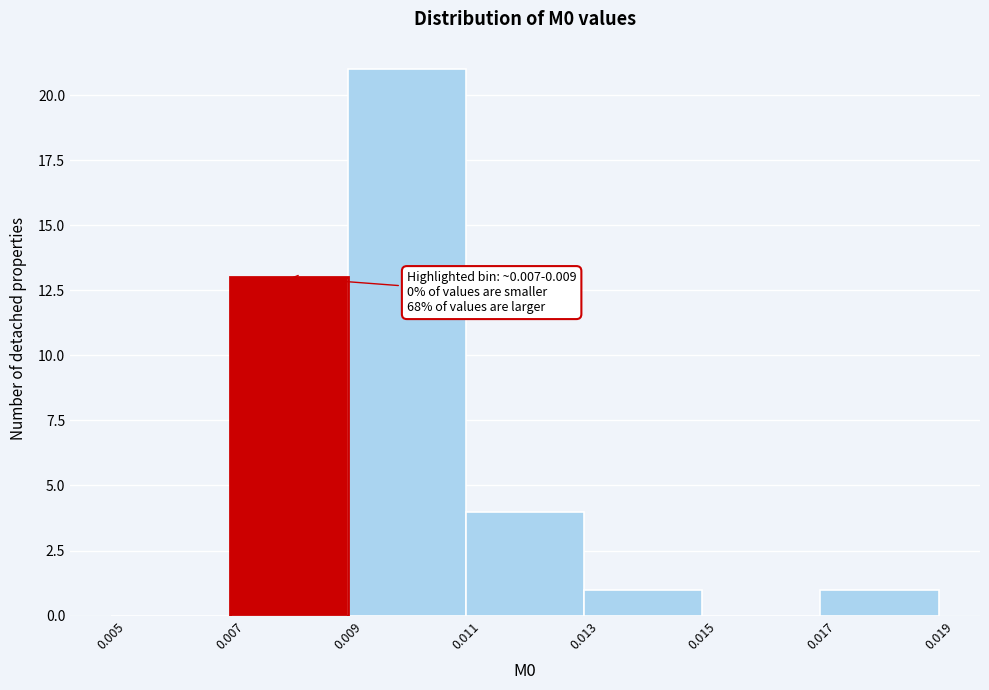

Over which range of the x-axis is the bar tallest?

0.009 to 0.011